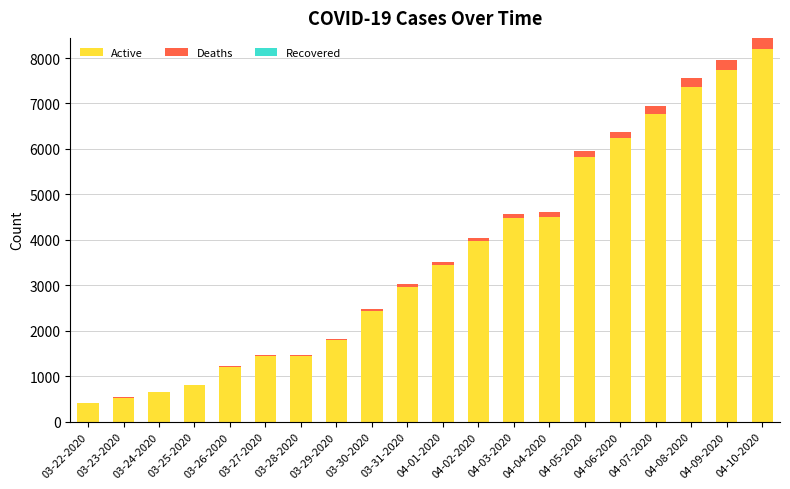

At which category is the sum across all series the highest?

04-10-2020